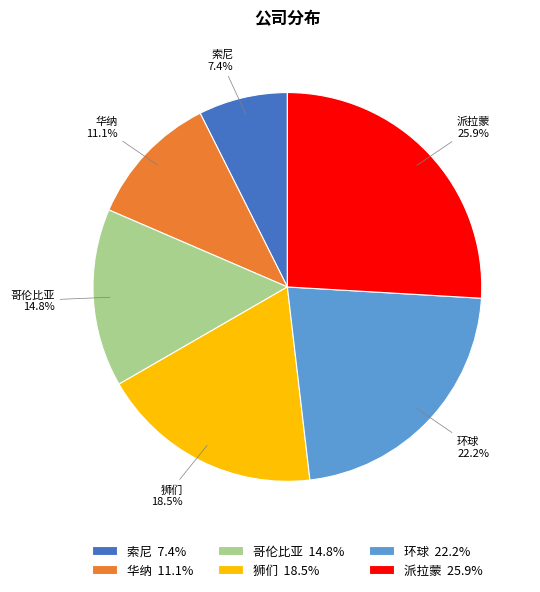

What percentage do 派拉蒙 and 环球 together represent?

48.1%